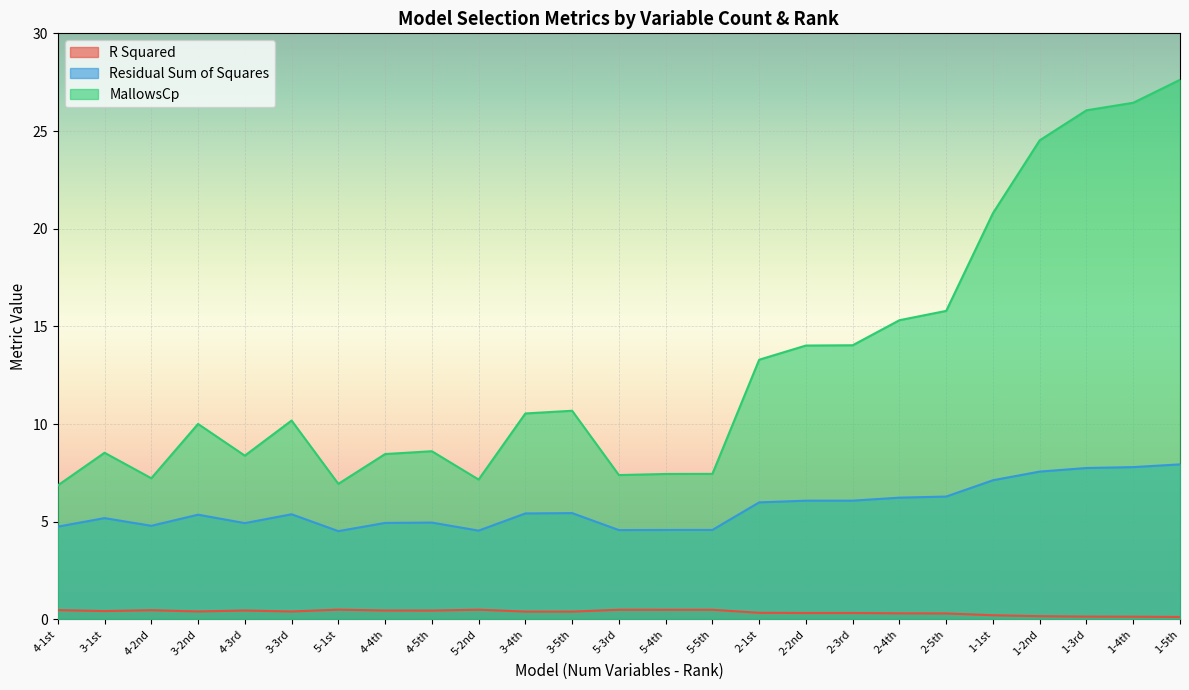

What is the minimum value shown in the chart?

0.1